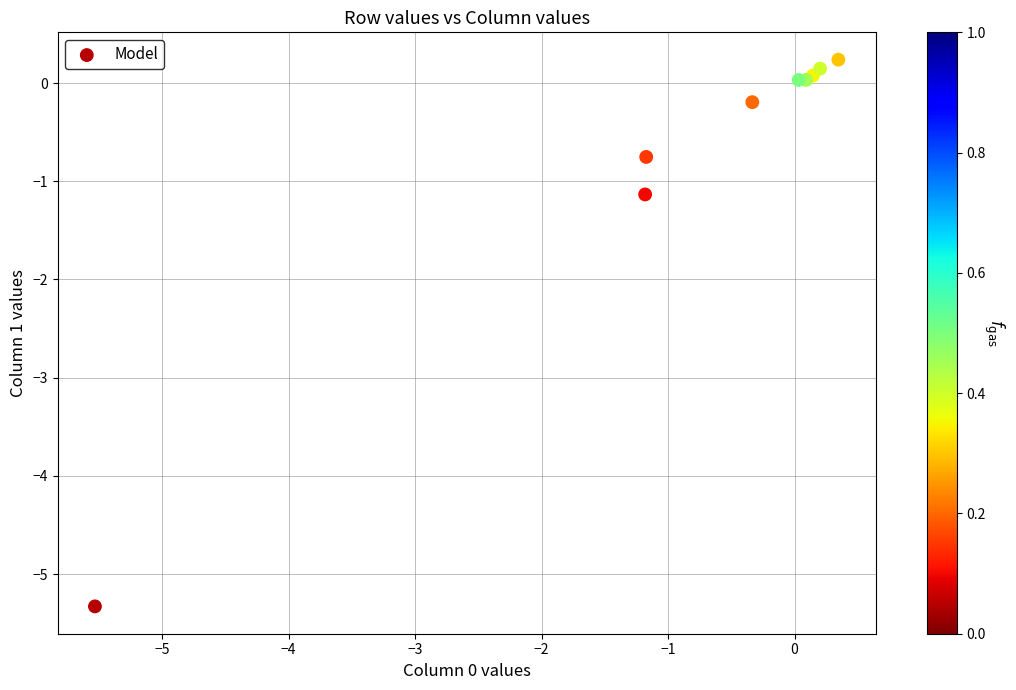

What Y value in the scatter plot is closest to -2?

-1.1